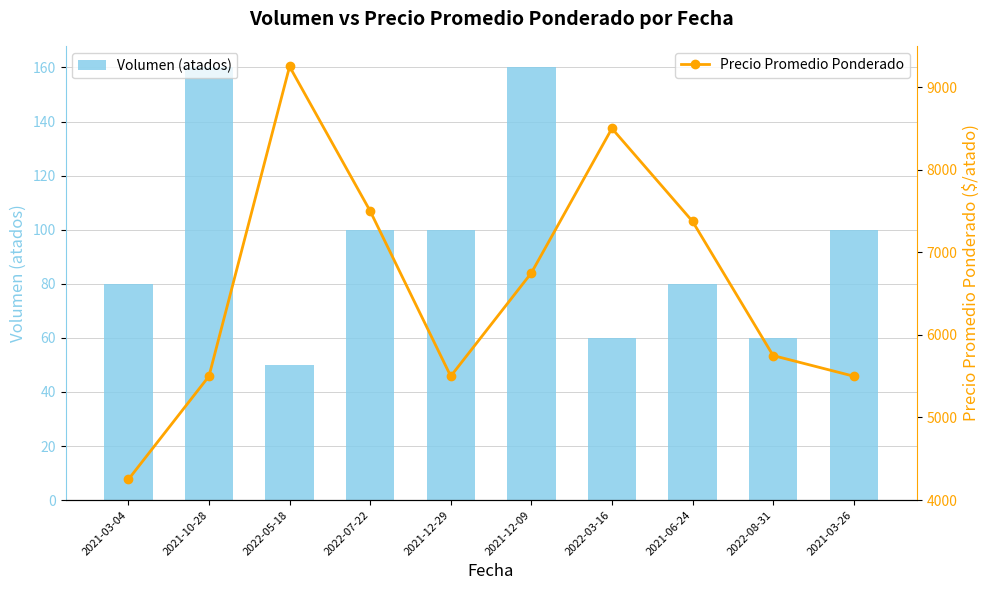

Reading left to right, list all the values displayed in this chart.

Volumen (atados): 80	160	50	100	100	160	60	80	60	100
Precio Promedio Ponderado: 4250	5500	9250	7500	5500	6750	8500	7375	5750	5500